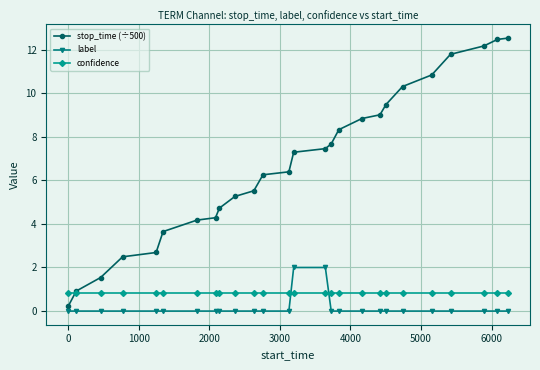

Which series has the largest range (max minus min)?

stop_time (÷500)